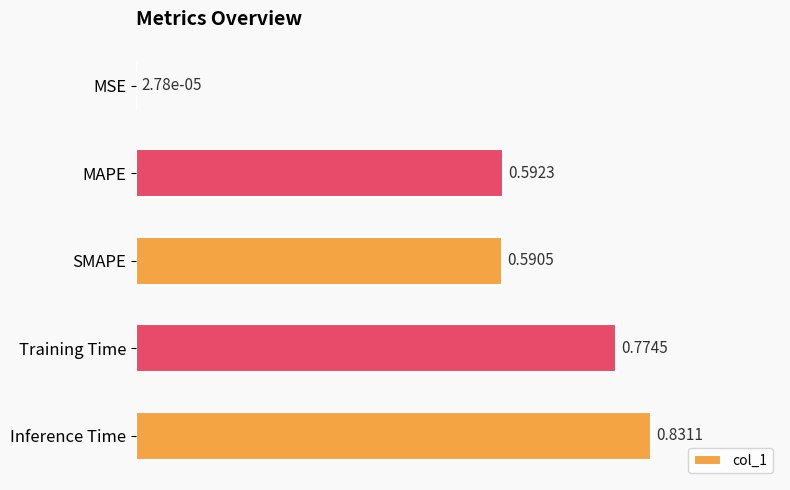

Are the bars horizontal?

Yes